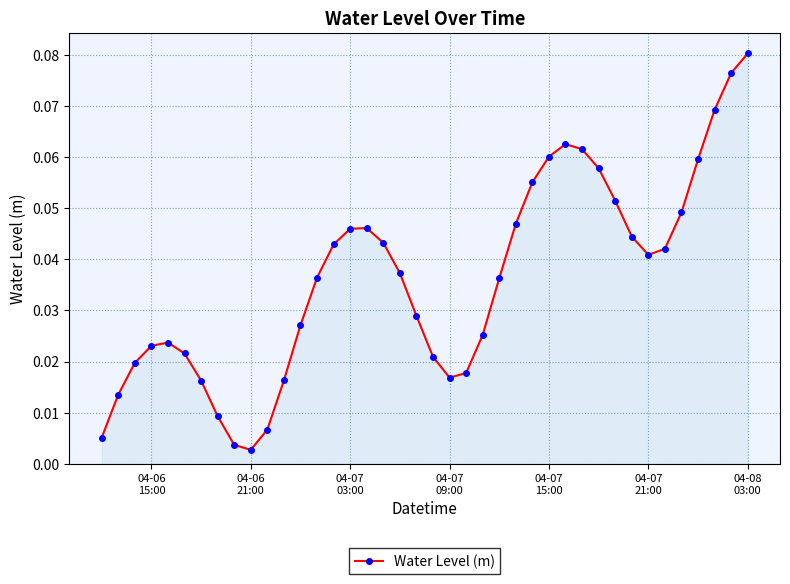

How many points are lower than both their immediate neighbors (excluding endpoints)?

3